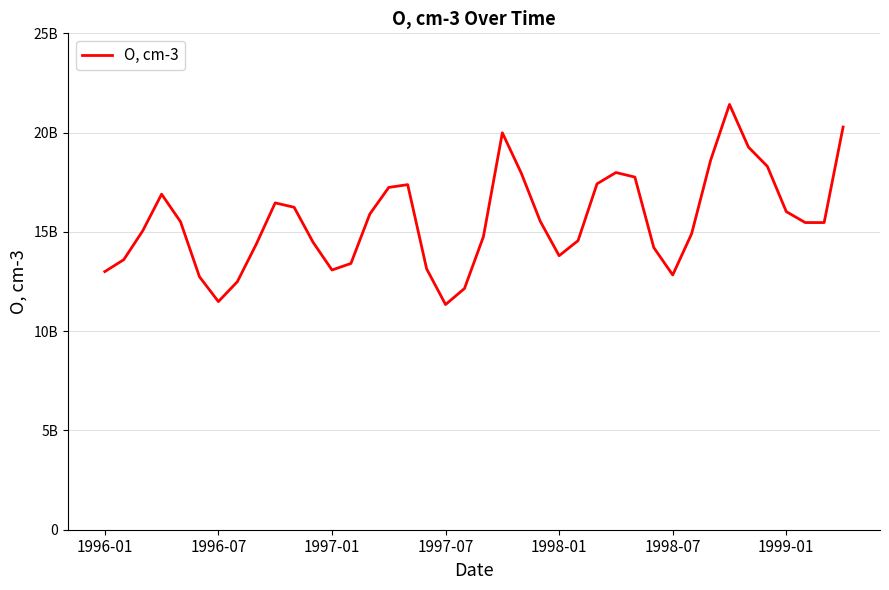

Does the chart display data point markers on the line(s)?

No